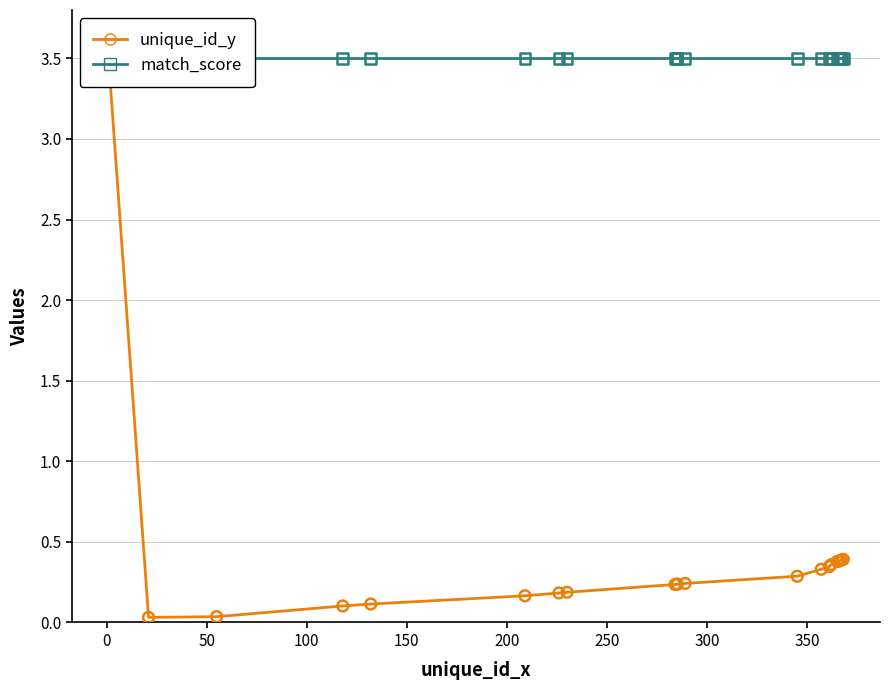

Which series contains the highest Y value?

unique_id_y